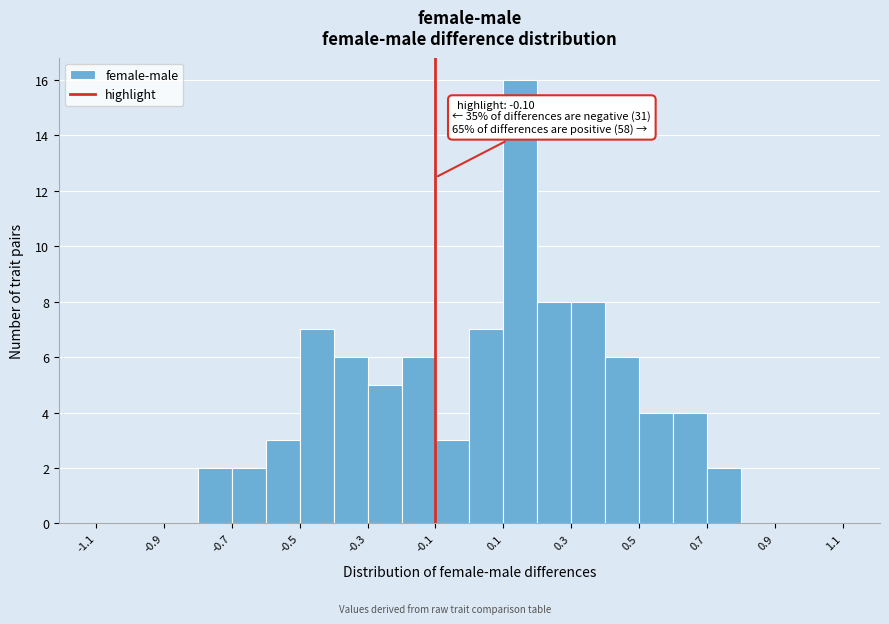

Over which range of the x-axis is the bar tallest?

0.1 to 0.2